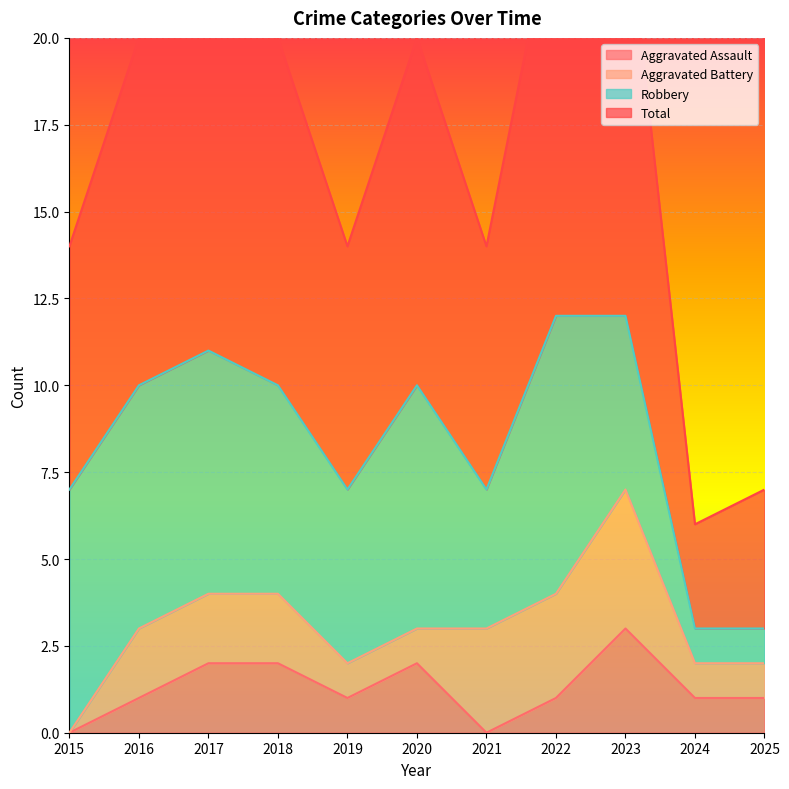

At which label does Aggravated Assault reach its peak?

2023